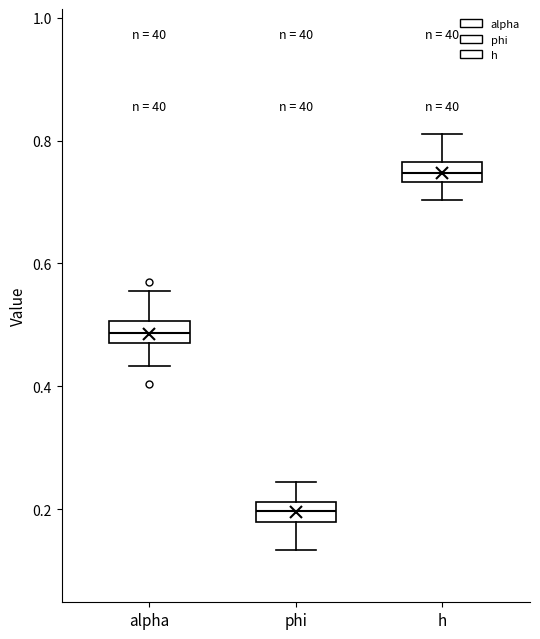

Where is the upper edge of the box for h on the y-axis? The values are not printed on the chart, so give them approximately, as read against the axis.

0.76